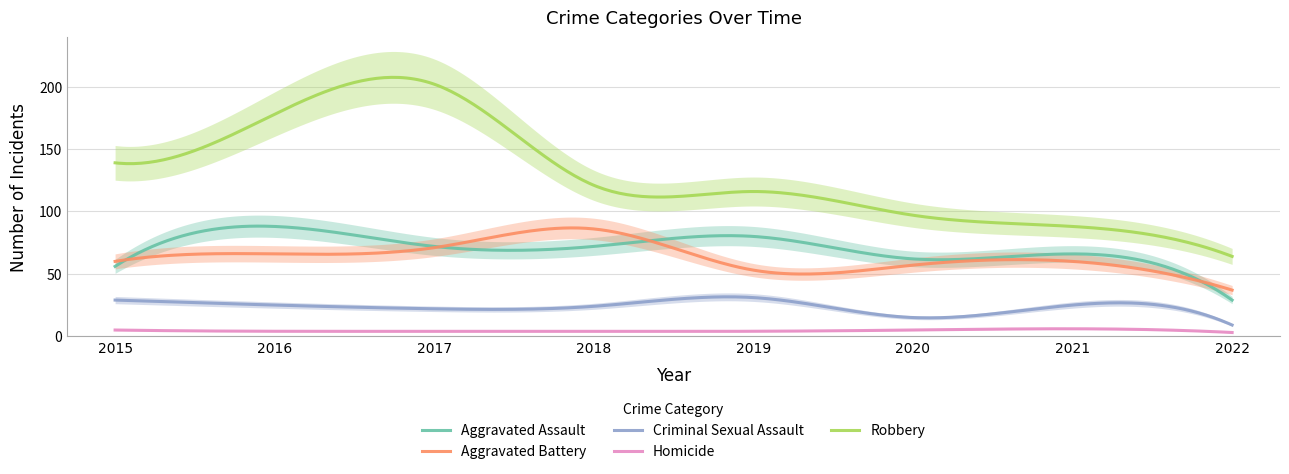

The value of Robbery at 2015 is 139. True or false?

True